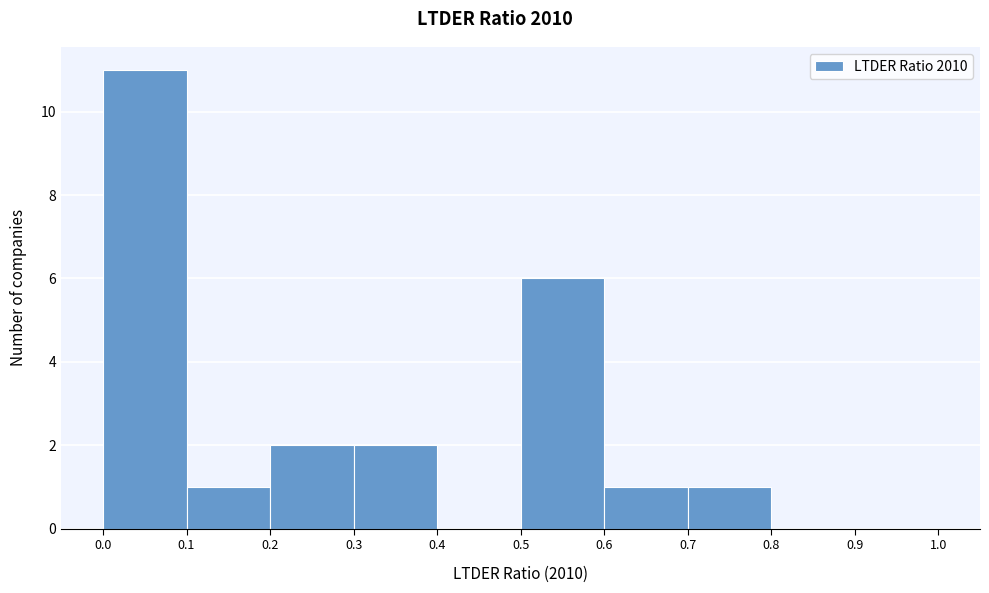

Reading left to right, list every bar in this chart as the range it spans on the x-axis followed by its height. The values are not printed on the chart, so give them approximately, as read against the axis.

0.0 to 0.1: 11
0.1 to 0.2: 1
0.2 to 0.3: 2
0.3 to 0.4: 2
0.4 to 0.5: 0
0.5 to 0.6: 6
0.6 to 0.7: 1
0.7 to 0.8: 1
0.8 to 0.9: 0
0.9 to 1.0: 0